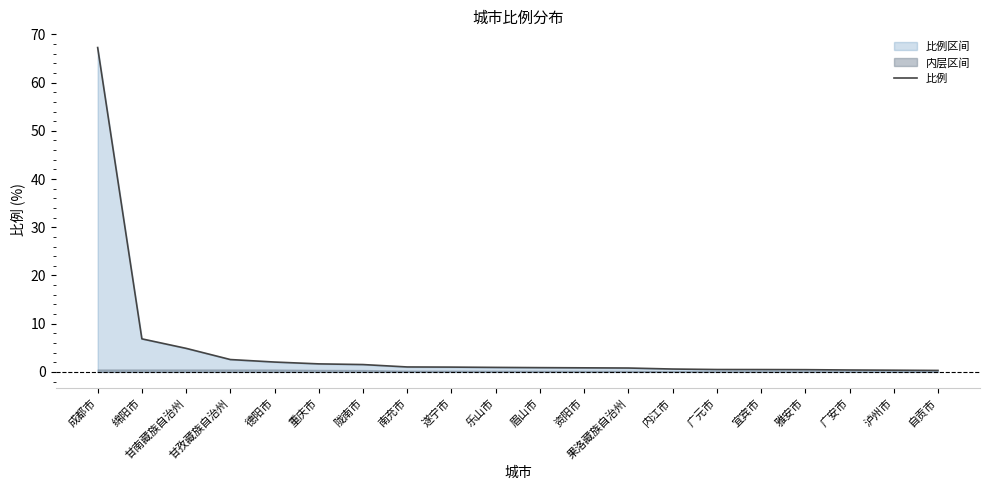

Reading left to right, transcribe all the data shown in this chart.

67.3	6.8	4.9	2.6	2.0	1.7	1.5	1.0	1.0	0.9	0.9	0.8	0.8	0.6	0.5	0.5	0.5	0.4	0.3	0.3